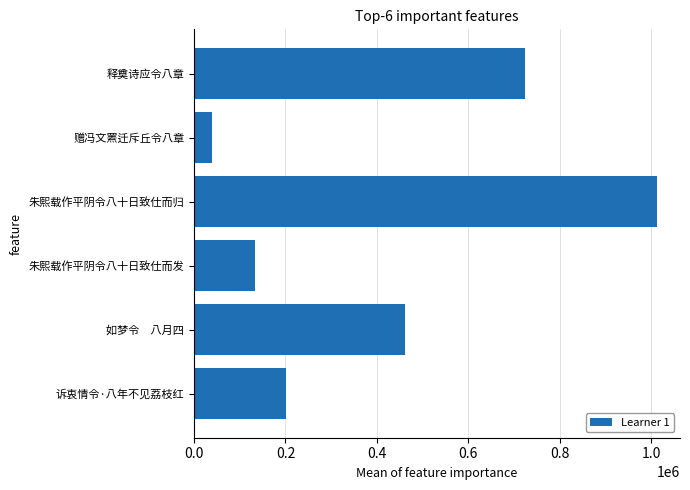

Which has a higher value, 释奠诗应令八章 or 如梦令　八月四?

释奠诗应令八章